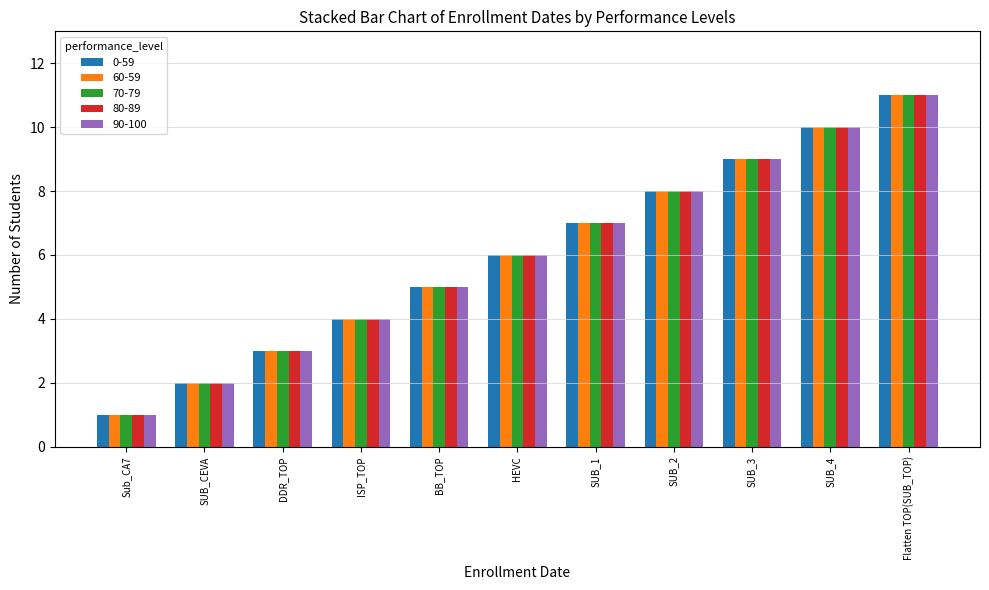

What value does the 60-59 series have at DDR_TOP, to the nearest 5?

5